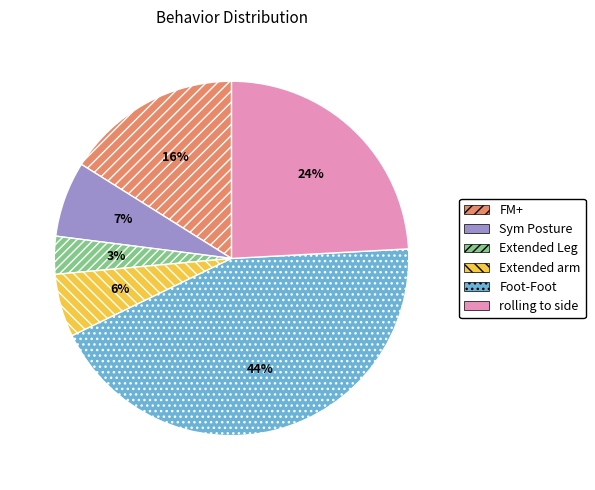

To the nearest percent, what is the difference between the Foot-Foot and Extended arm slice percentages?

38%